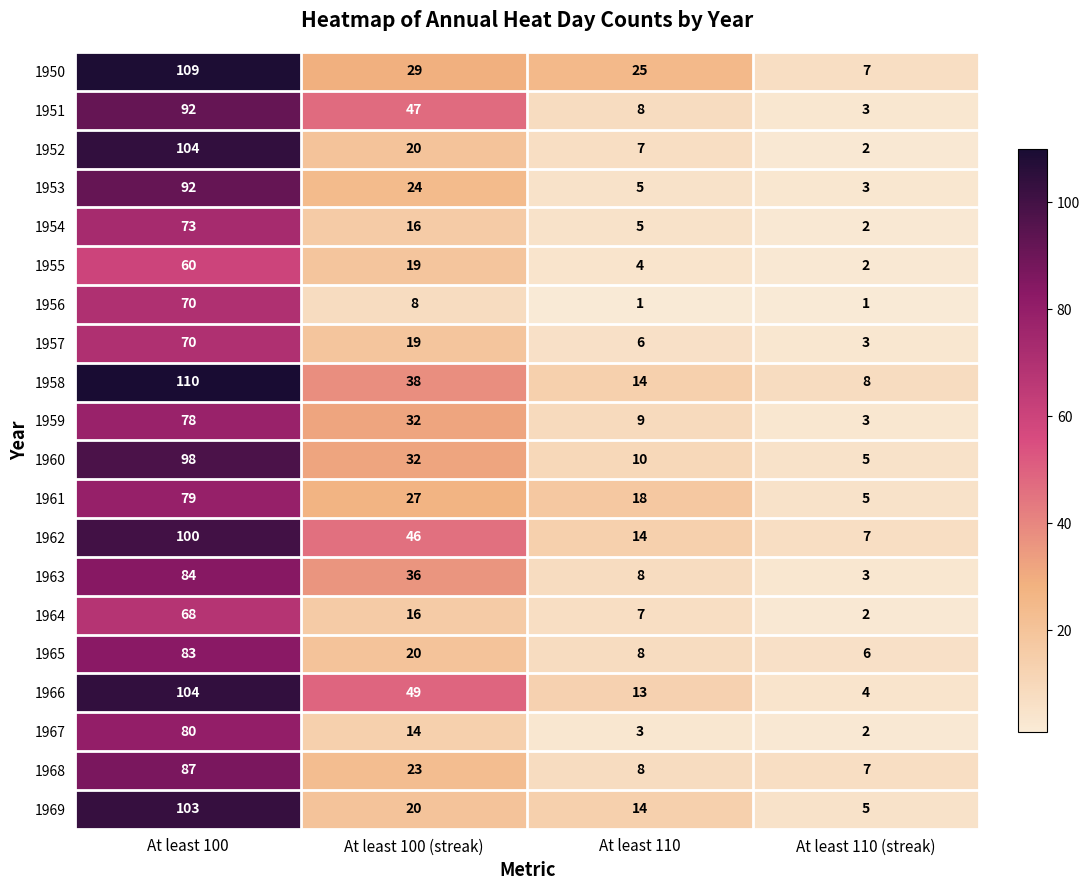

Is it true that 1951 equals 3 at At least 110 (streak)?

True